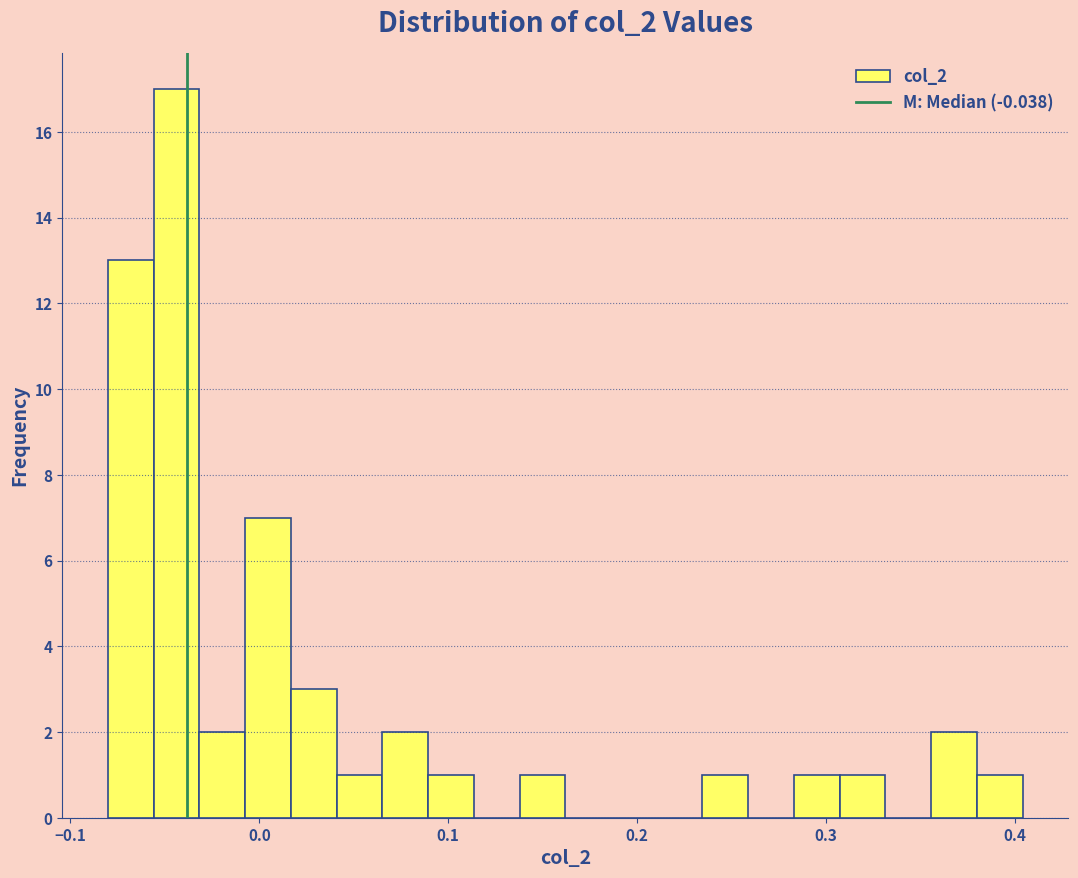

Around what value on the x-axis is the tallest bar? Give the approximate position of its centre, as read against the axis.

-0.04